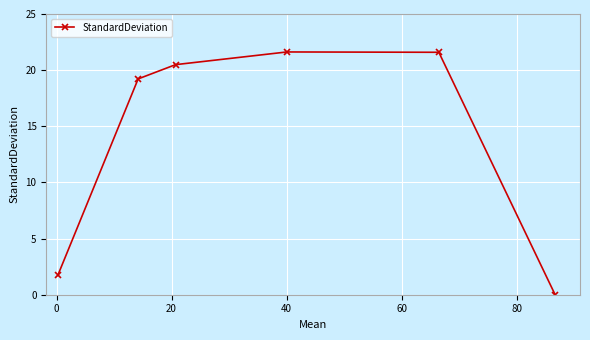

What is the maximum value shown in the chart?

21.6